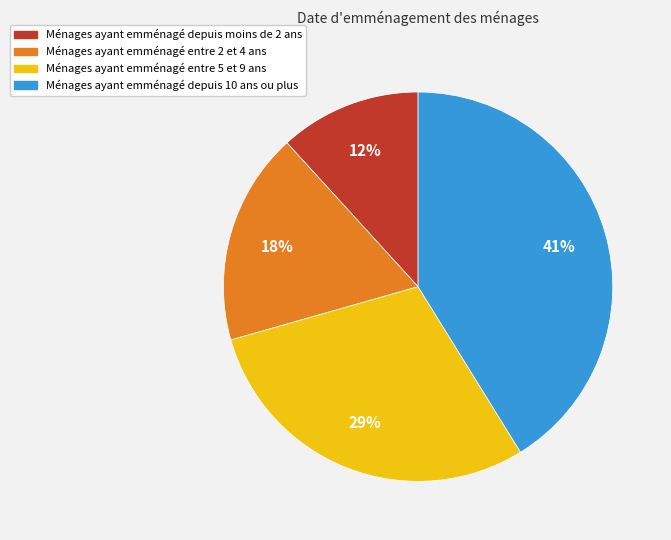

Is there a majority slice in this chart?

No